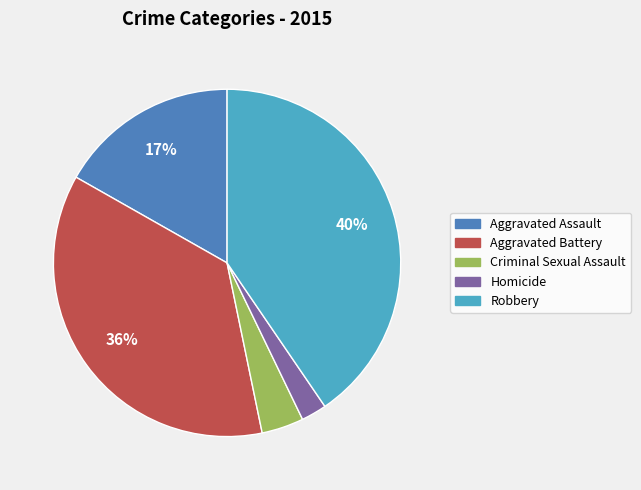

Which category has the biggest portion of the pie?

Robbery